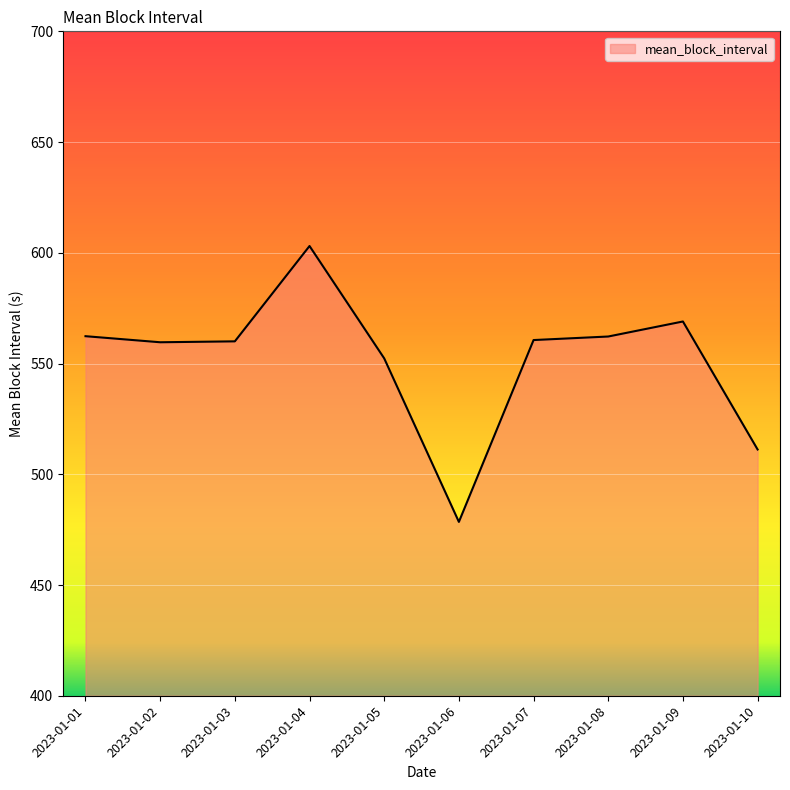

Is it true that the value at 2023-01-09 is 569.0?

True